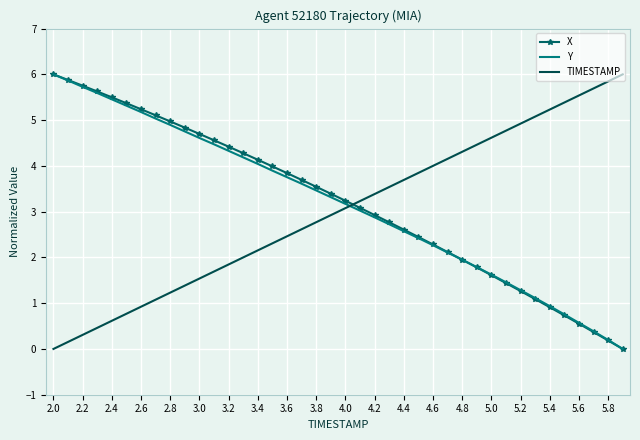

List the series in order of their overall mean, lowest first.

TIMESTAMP, Y, X